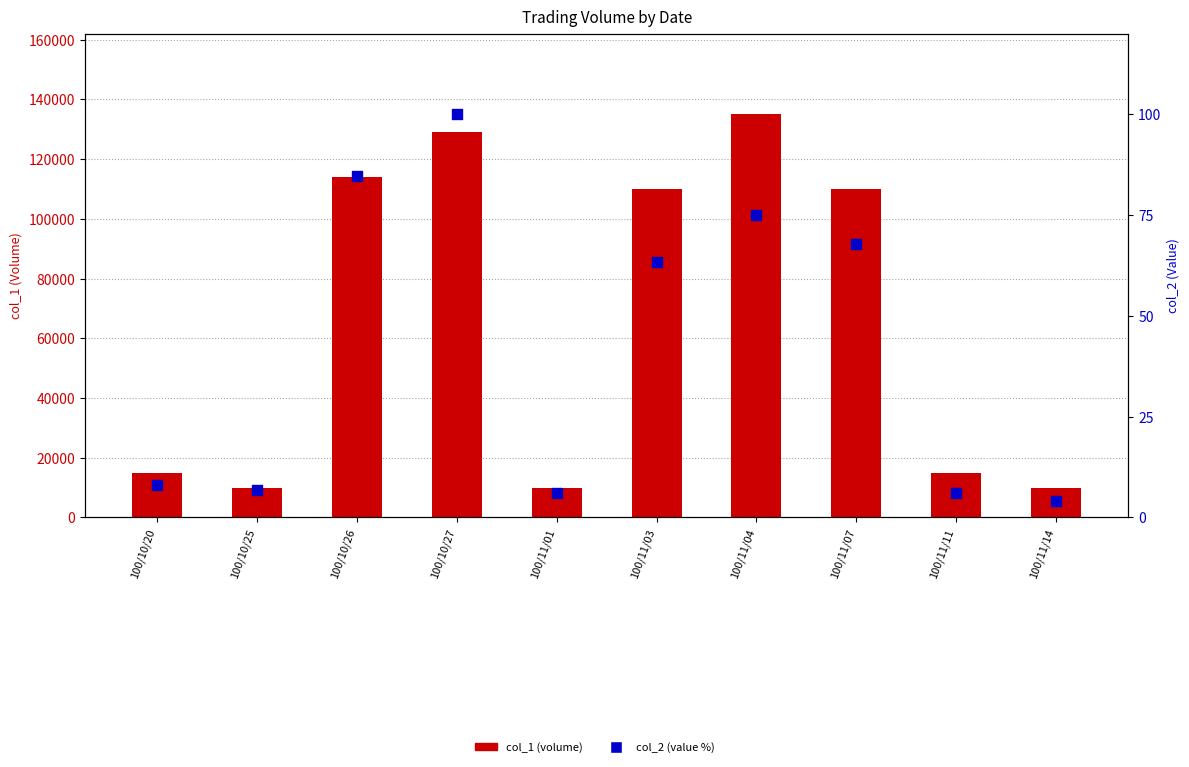

What are all the series names shown in the legend?

col_1 (volume), col_2 (value %)